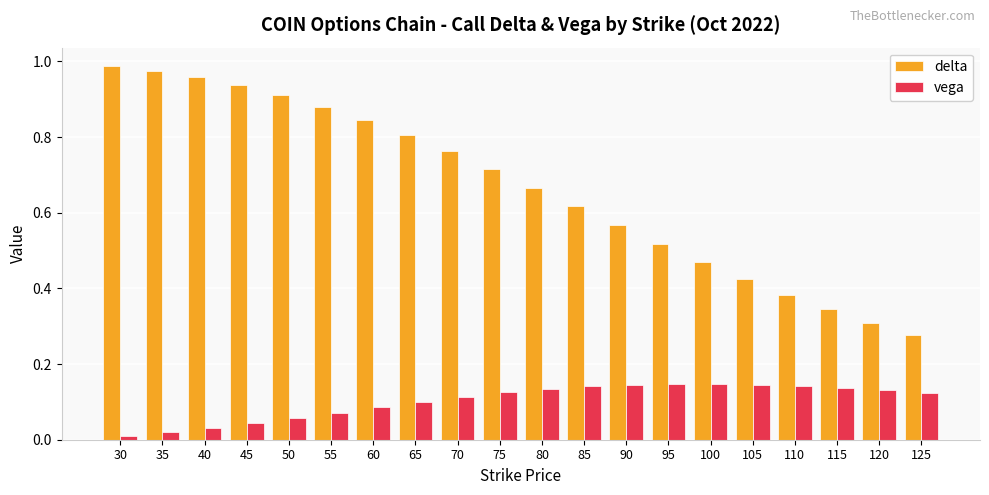

What are all the series names shown in the legend?

delta, vega